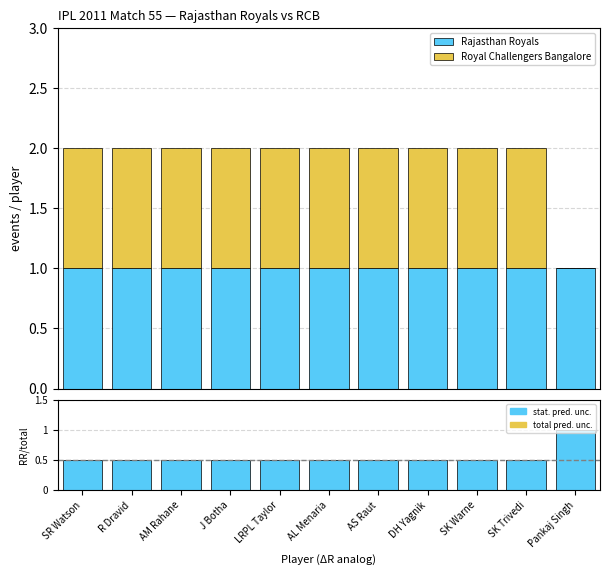

Is it true that stat. pred. unc. equals 0.5 at SK Trivedi?

True